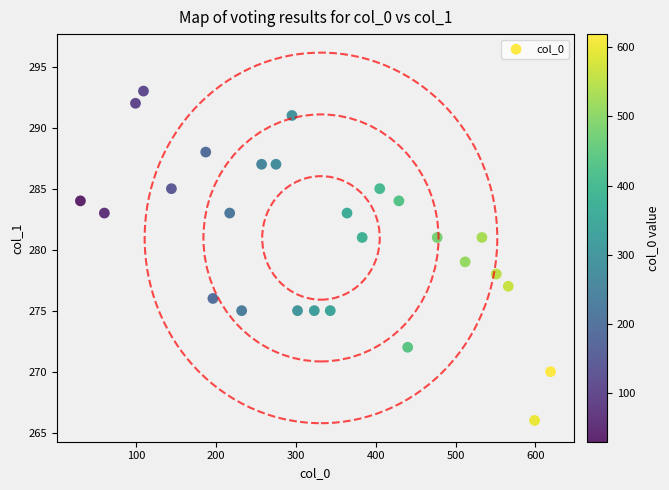

What is the range of Y values (max minus min)?

27